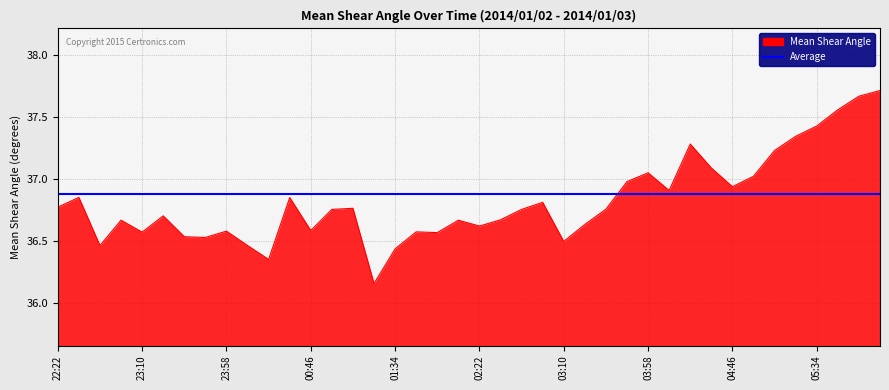

List the series in order of their peak value, highest first.

Mean Shear Angle, Average